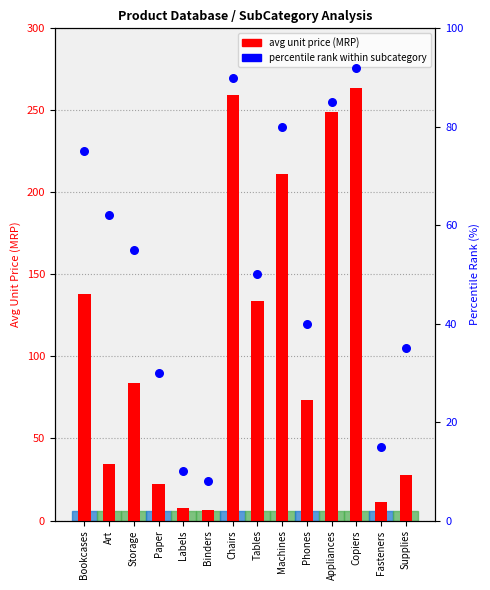

Which series reaches the minimum Y coordinate?

avg unit price (MRP)